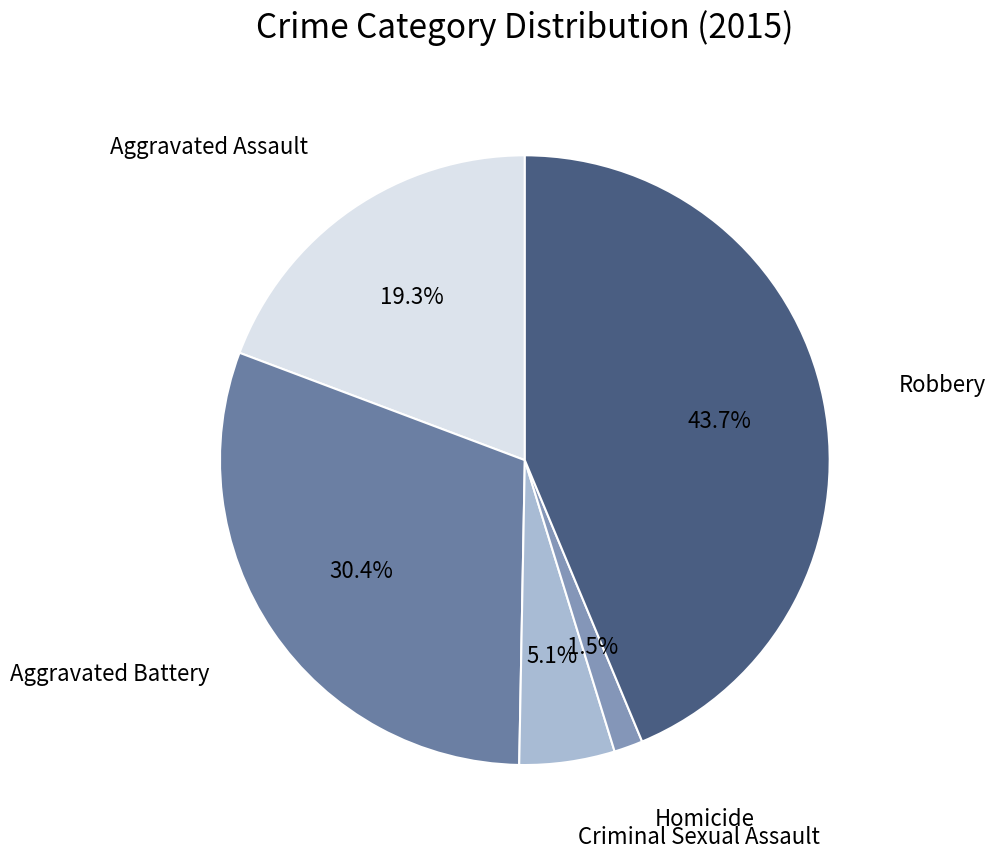

How many segments does this pie chart have?

5